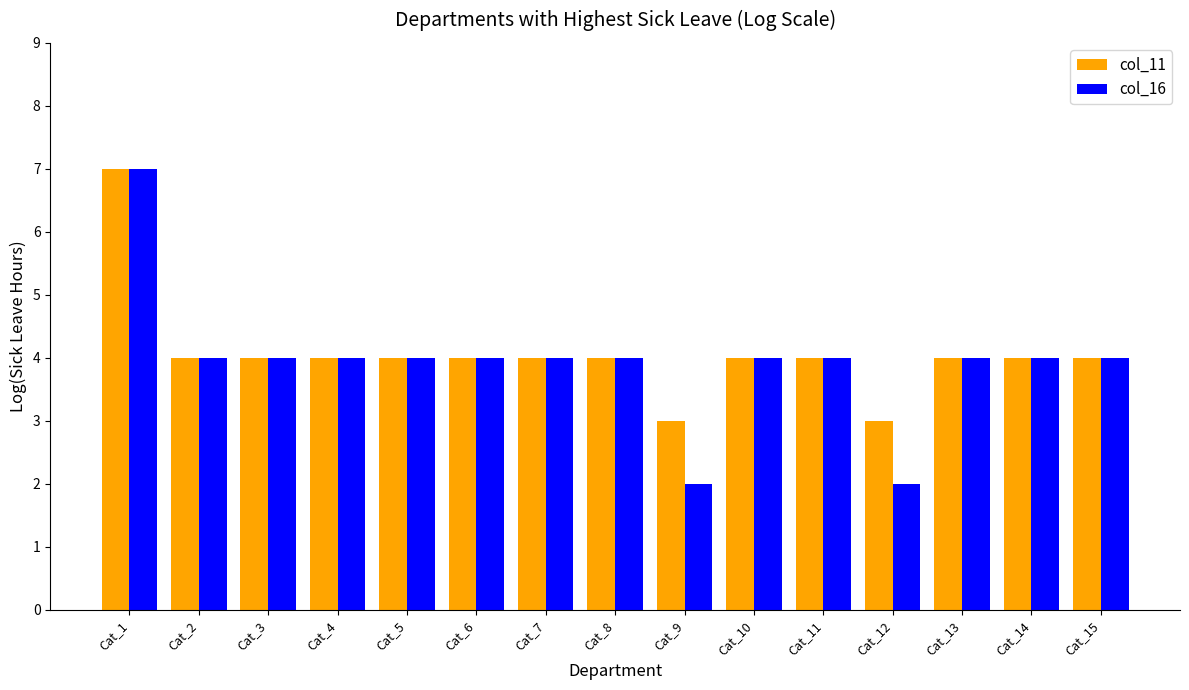

At how many categories does at least one series exceed 6?

1